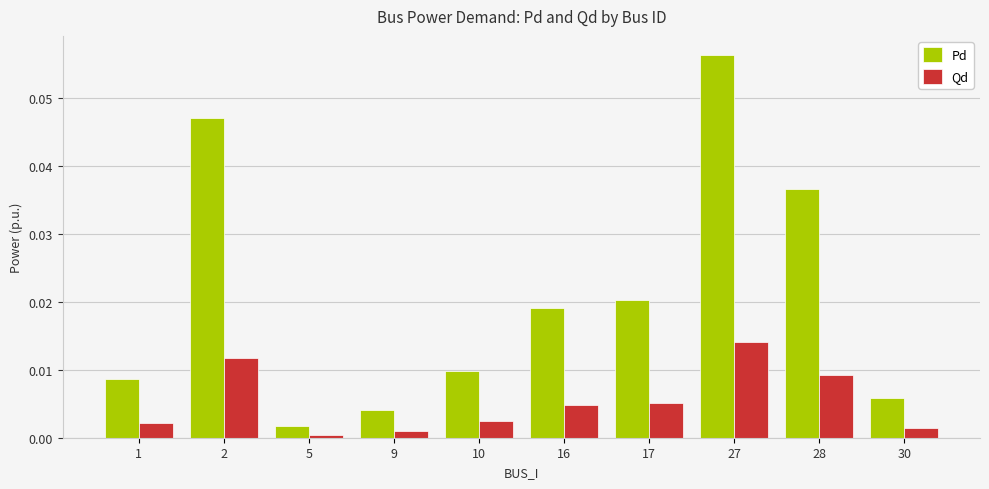

Is it true that Qd equals 0.0 at 1?

True